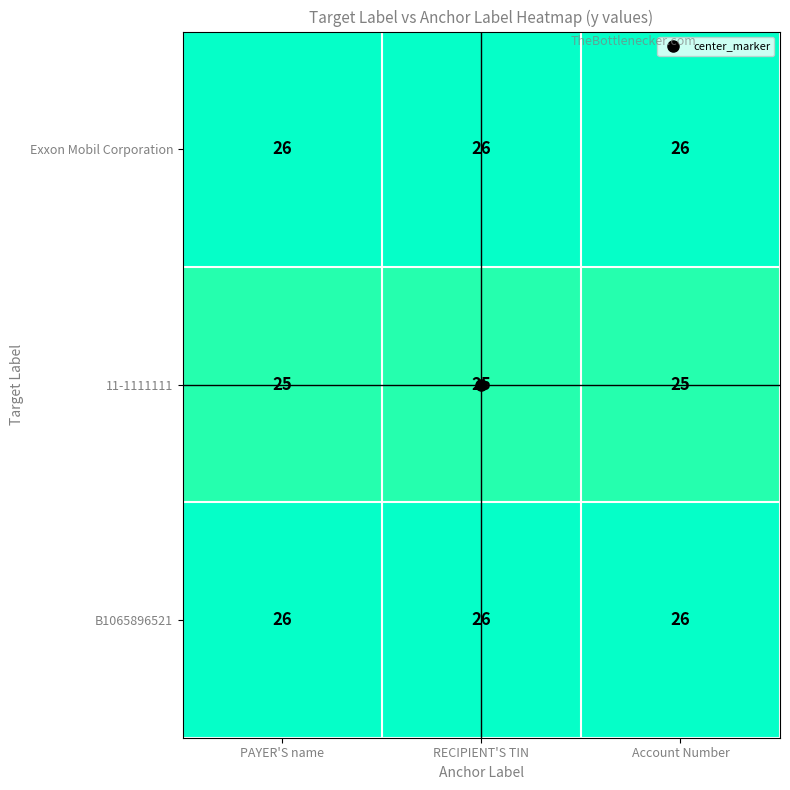

The value of Exxon Mobil Corporation at PAYER'S name is 26. True or false?

True